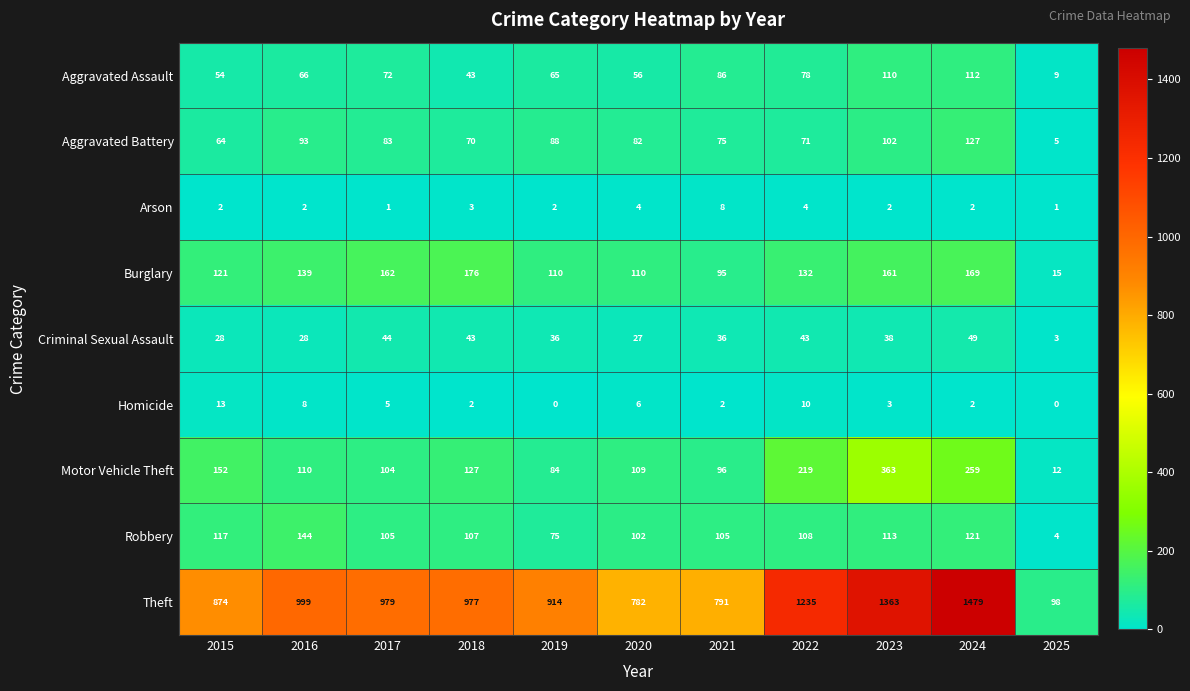

What is the difference between the maximum and minimum values in the Homicide series?

13